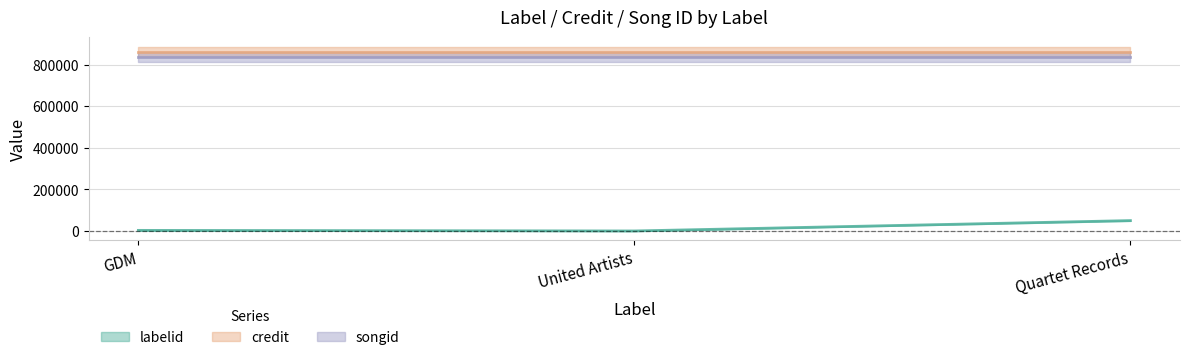

What is the spread (max minus min) of values at Quartet Records?

809989